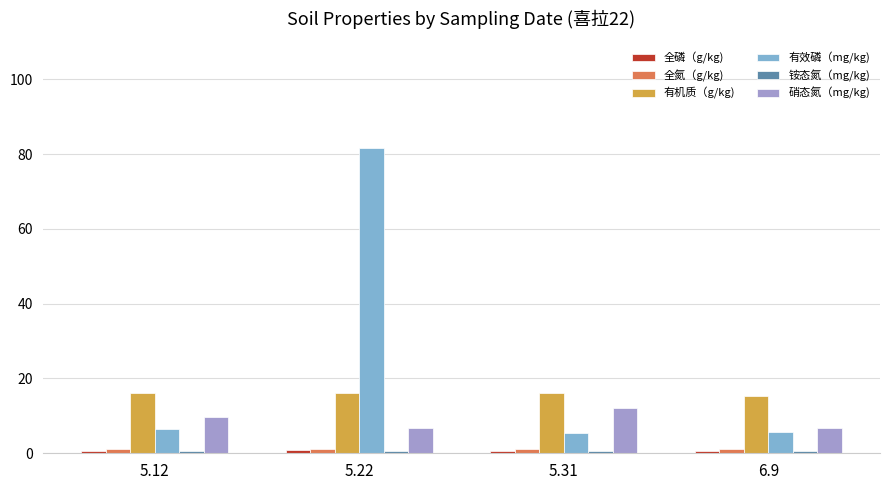

Which series has the largest total across all categories?

有效磷（mg/kg)